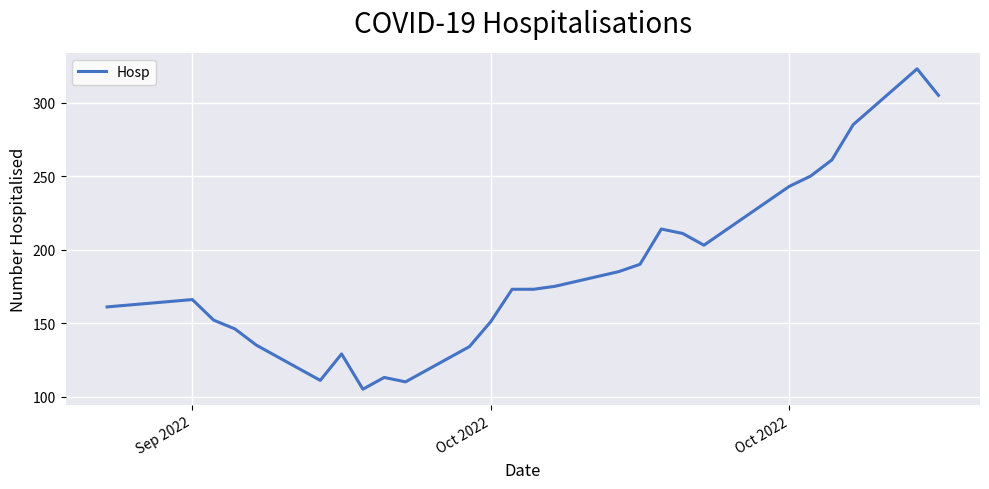

What is the minimum value shown in the chart?

105